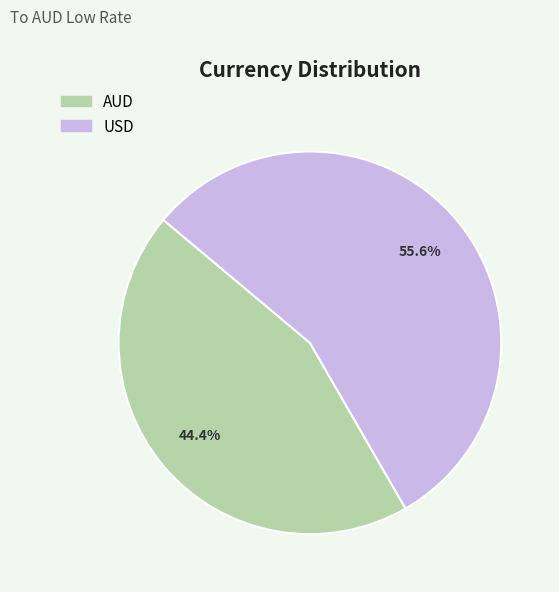

Is the sum of USD and AUD greater than half?

Yes